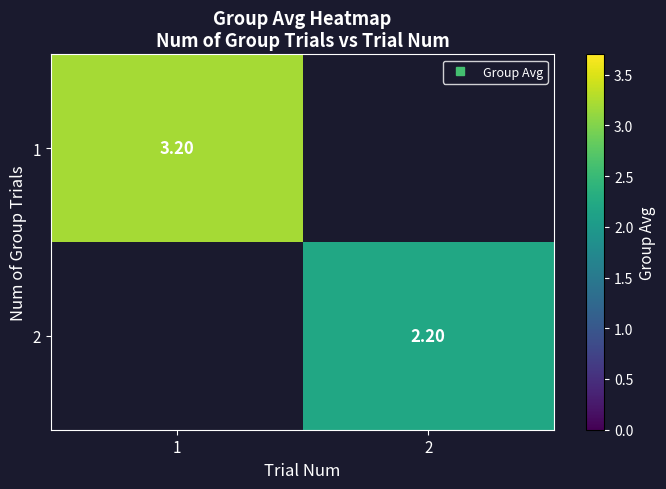

What is the lowest value of the 1 series?

3.2